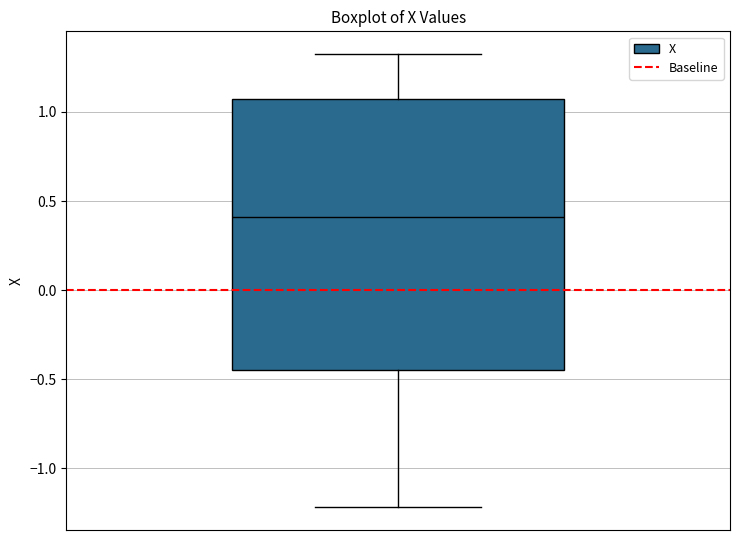

Transcribe this box plot: give where the median line is, the range the box spans, and where the two whiskers end, as read against the y-axis. The values are not printed on the chart, so give them approximately, as read against the axis.

median 0.40, box -0.45 to 1.10, whiskers -1.20 to 1.35